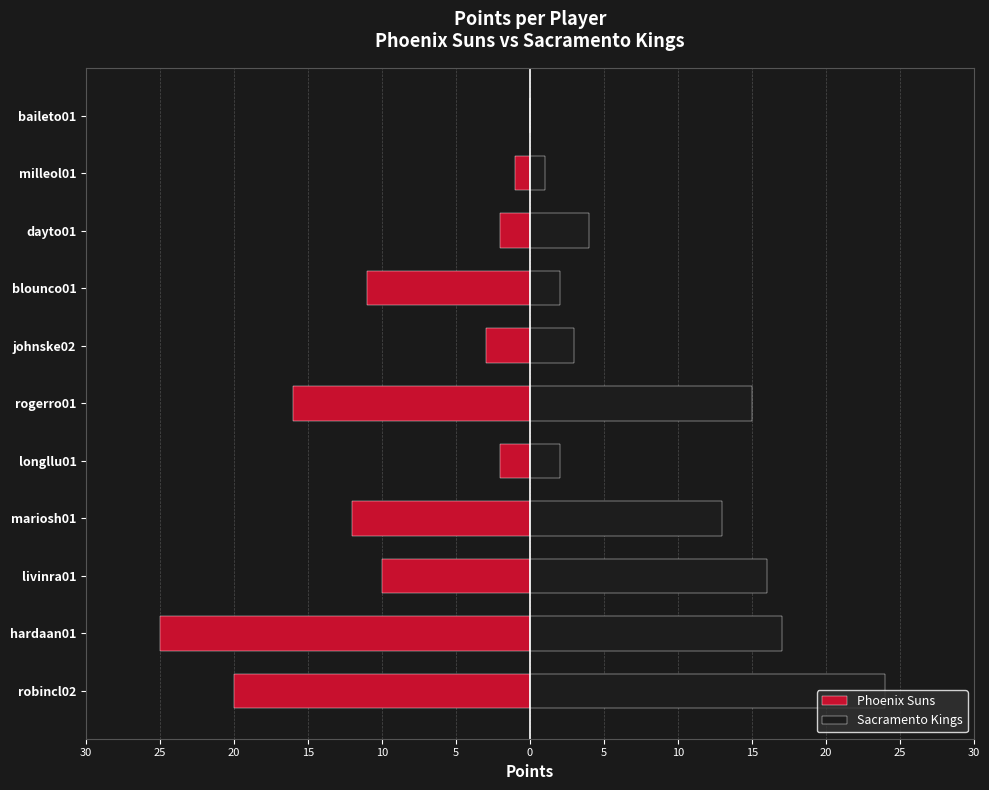

What is the difference between the highest and lowest values at hardaan01?

42